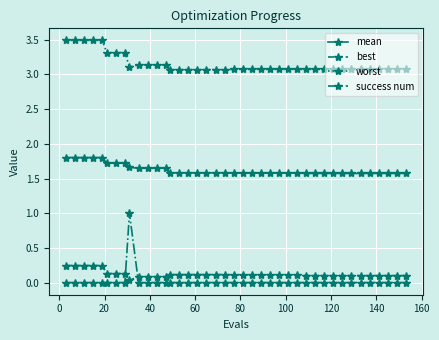

What is the value of the best point at the 7th from the left?

0.1